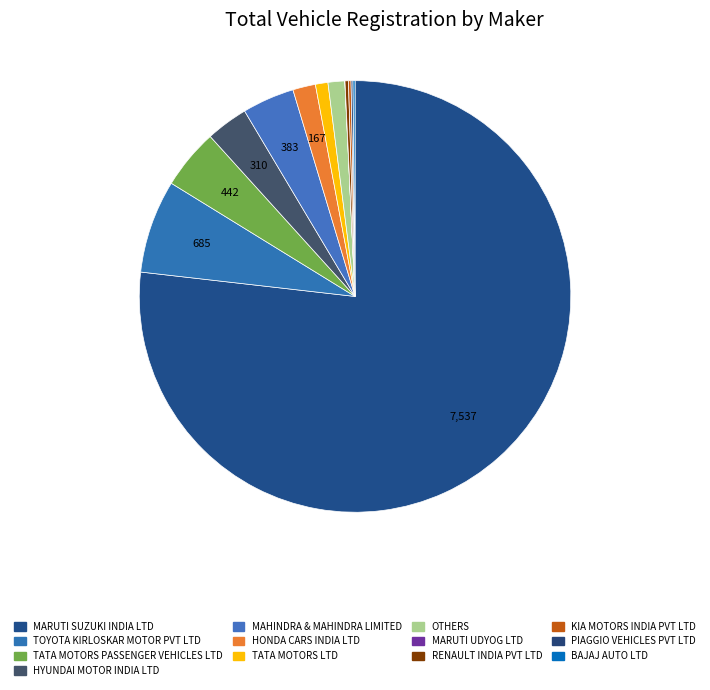

To the nearest percent, what is the combined percentage of TATA MOTORS LTD and HONDA CARS INDIA LTD?

3%